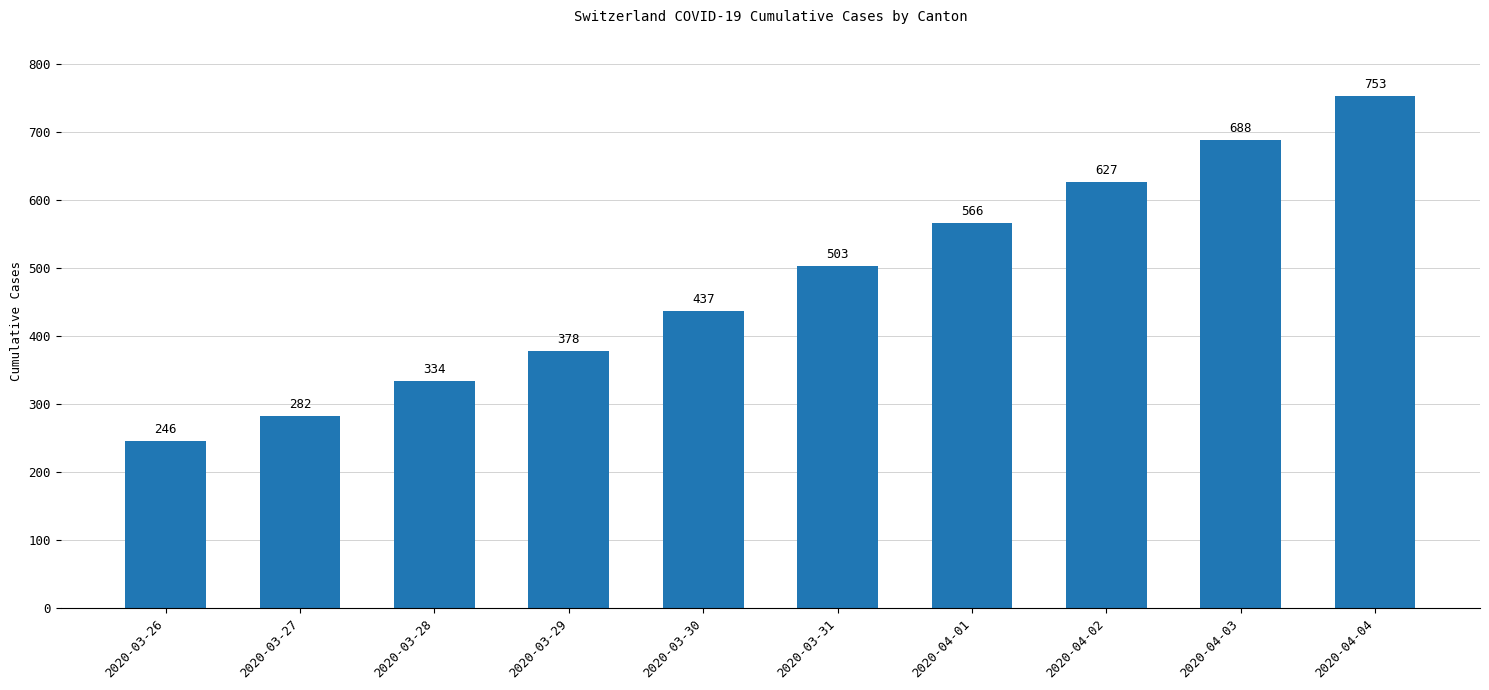

Which label corresponds to the largest value in the chart?

2020-04-04